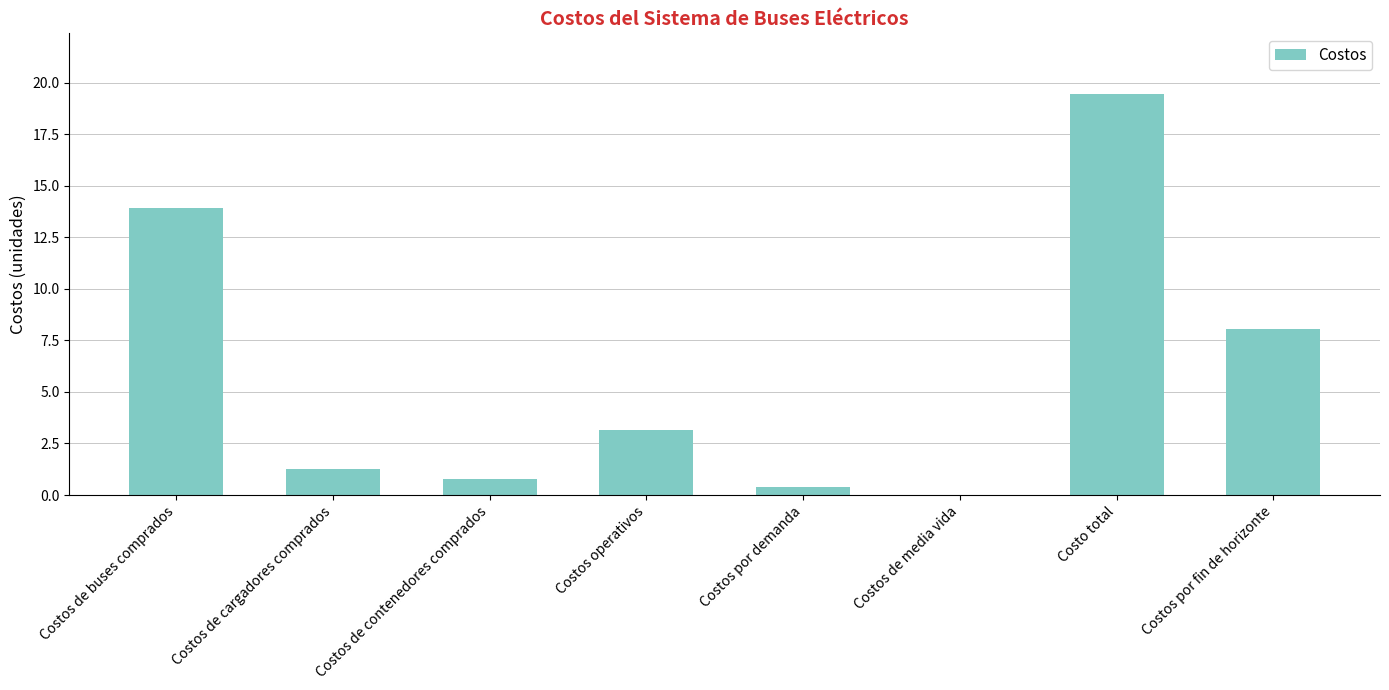

The value at Costos por demanda is 0.4. True or false?

True